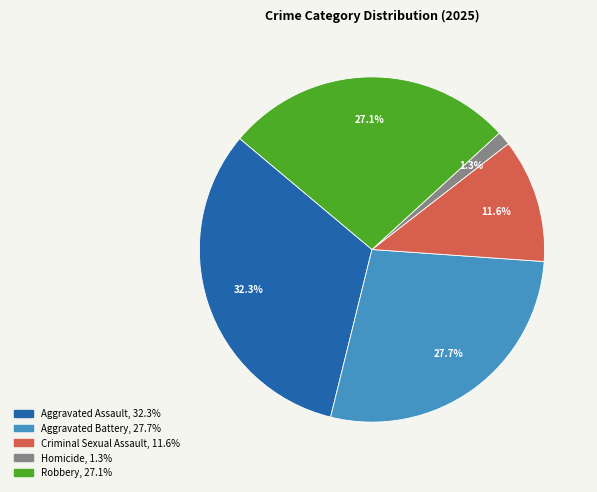

True or false: Aggravated Assault accounts for 26% of the total.

False